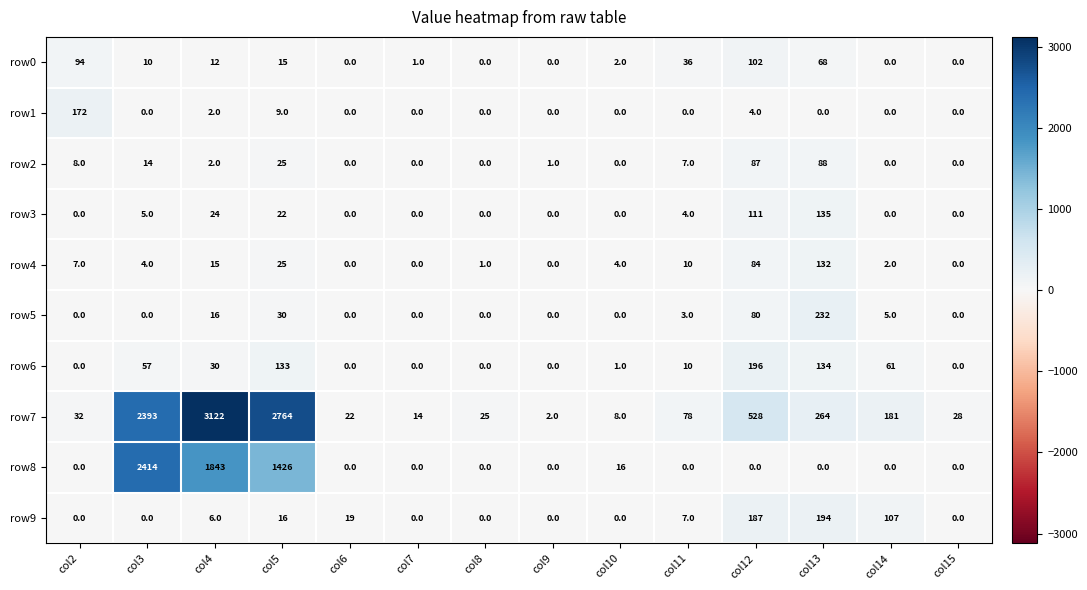

The value of row1 at col9 is 75. True or false?

False